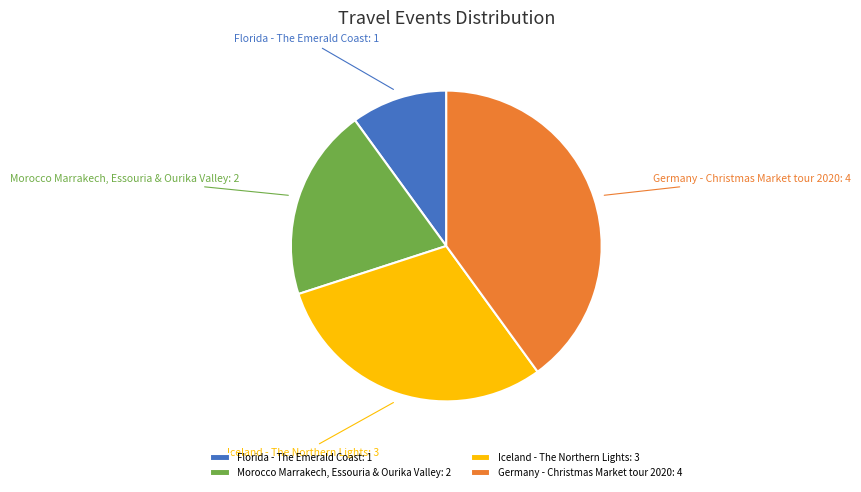

What is the ratio of the value at Florida - The Emerald Coast to the value at Iceland - The Northern Lights?

0.3